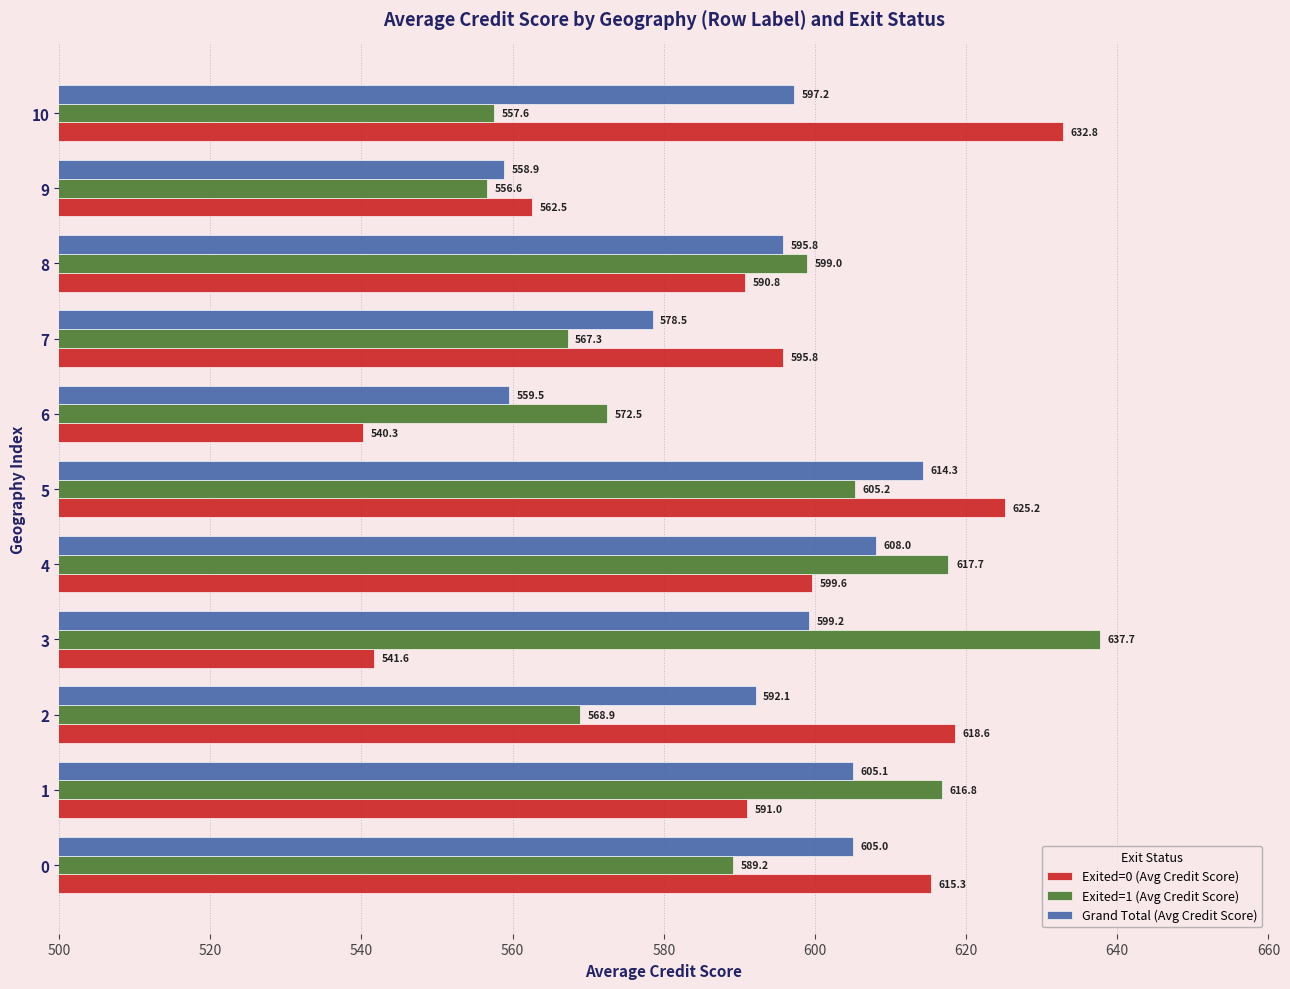

Rank the series at 9 from lowest to highest value.

Exited=1 (Avg Credit Score), Grand Total (Avg Credit Score), Exited=0 (Avg Credit Score)